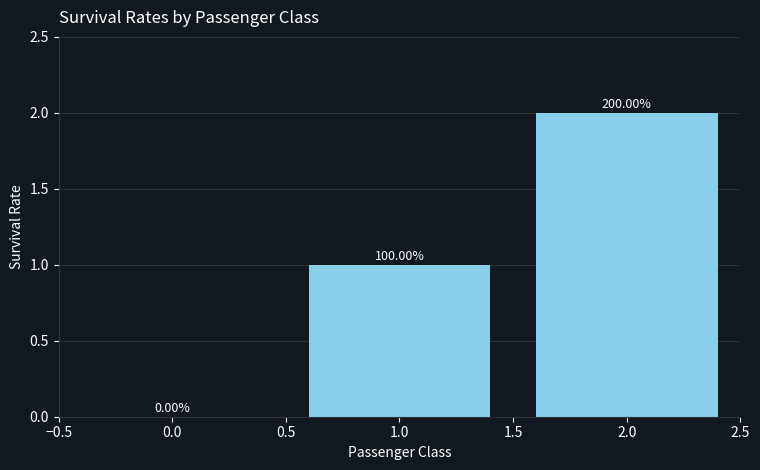

How many values exceed 1?

1